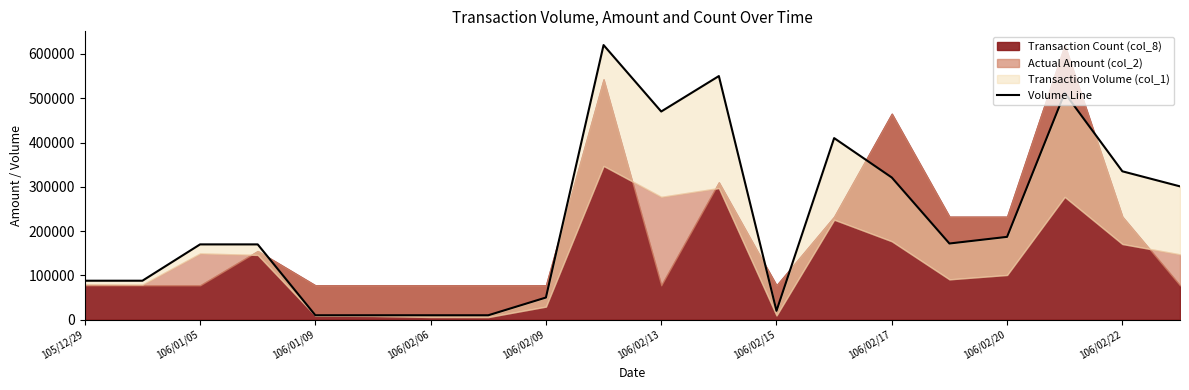

What is the average value?

225200